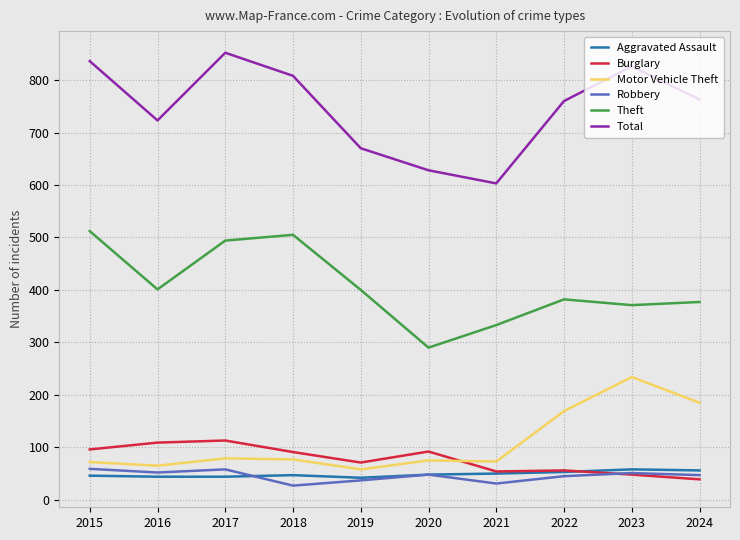

Is the value of Theft at 2019 greater than the value of Robbery at 2015?

Yes